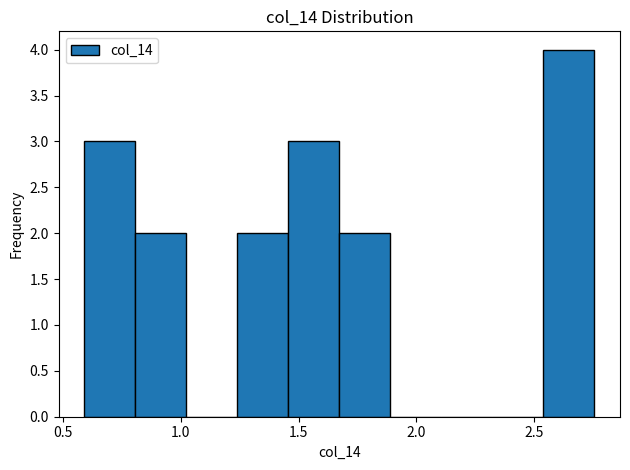

What is the height of the bar covering 2.55 to 2.75 on the x-axis? Neither the bar edges nor the heights are printed on the chart, so give them approximately, as read against the axes.

4